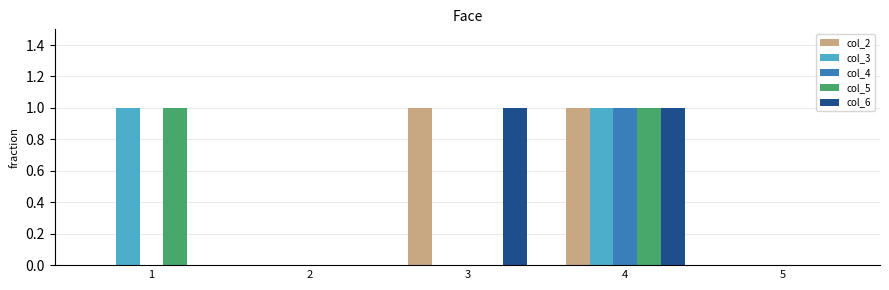

How many distinct data groups are displayed?

5